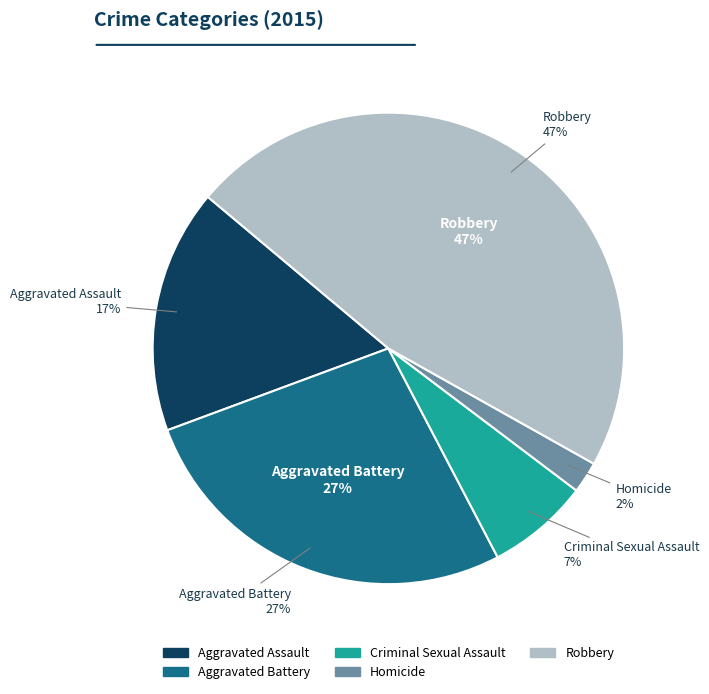

Is Criminal Sexual Assault the majority of the pie?

No